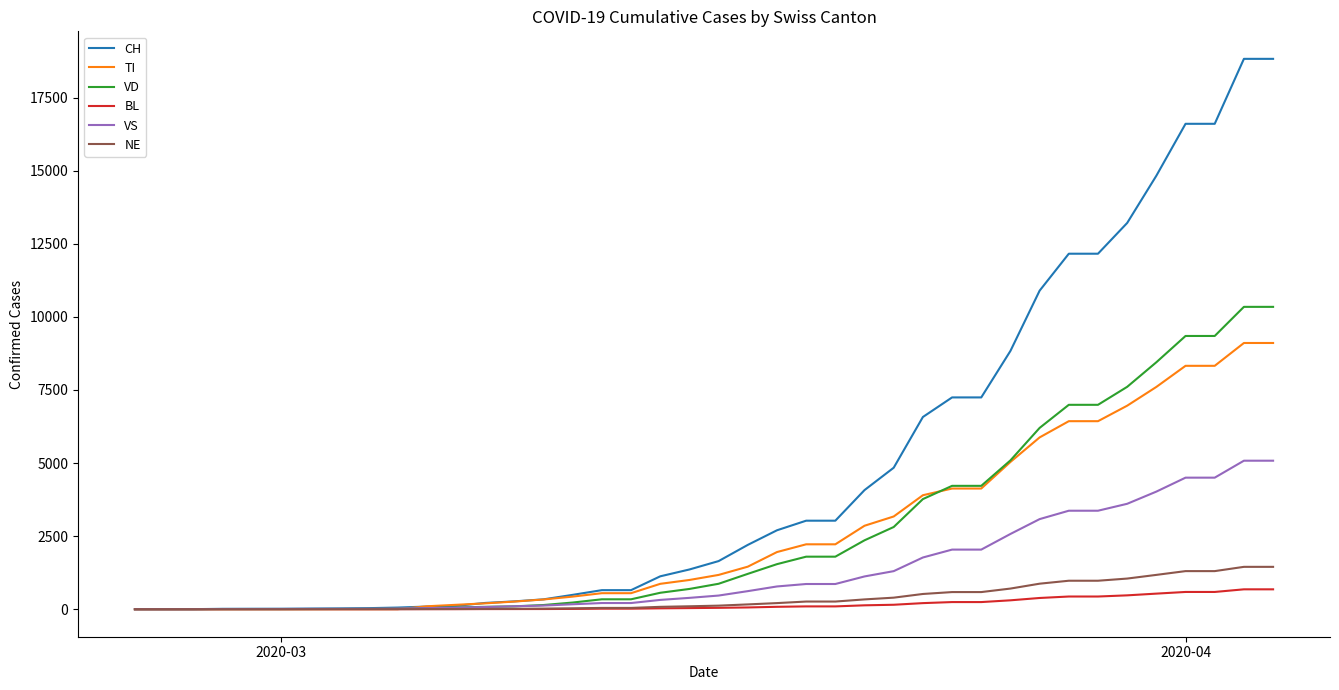

What is the maximum value for BL?

680